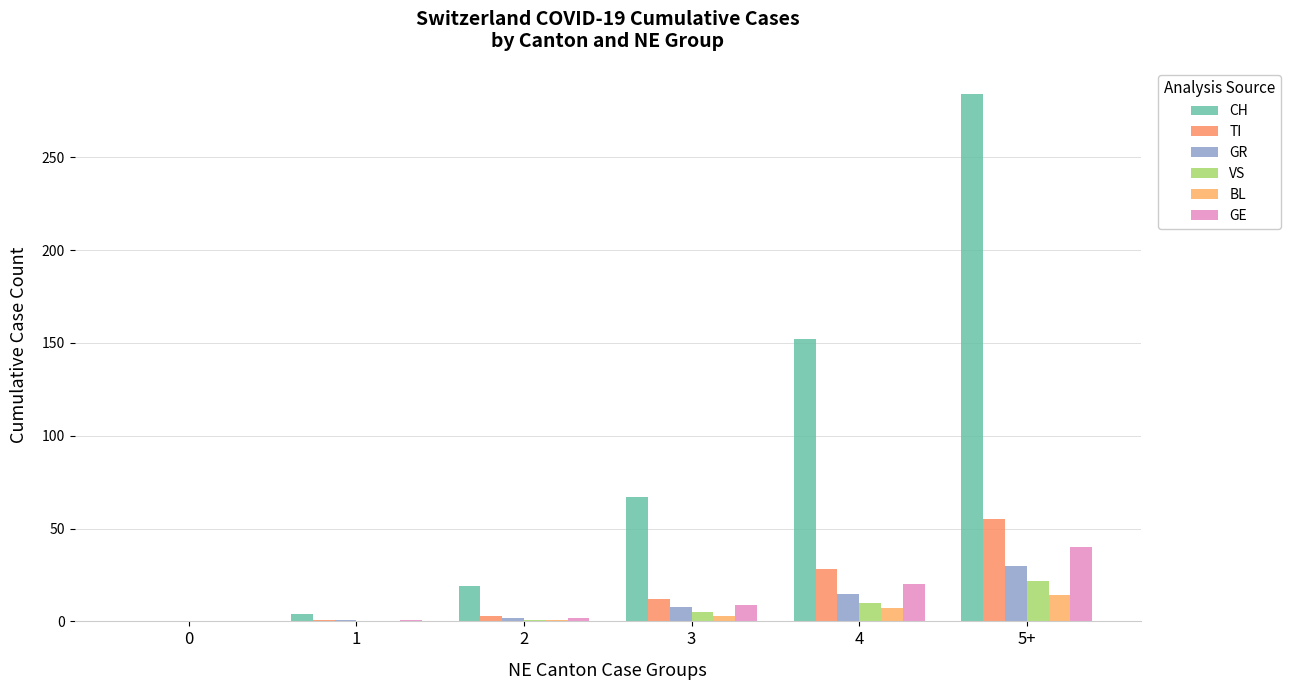

The value of GR at 4 is 15. True or false?

True